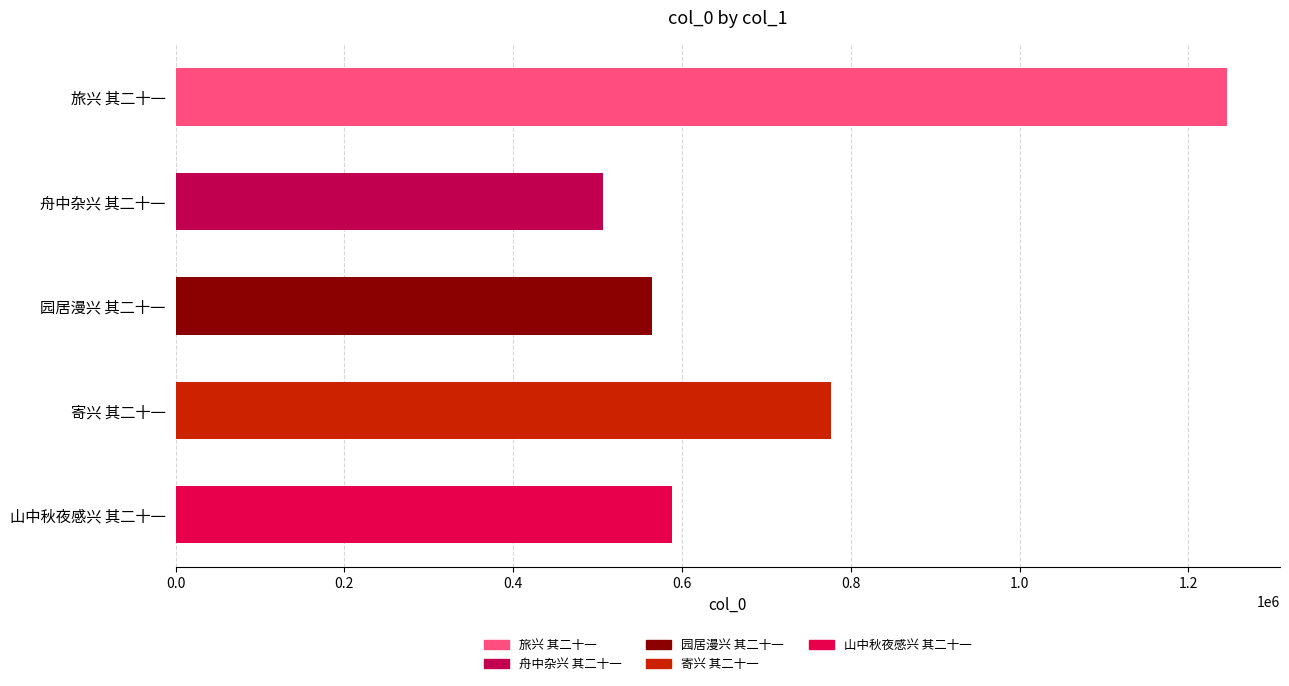

Are the bars grouped side by side (vs. stacked)?

No